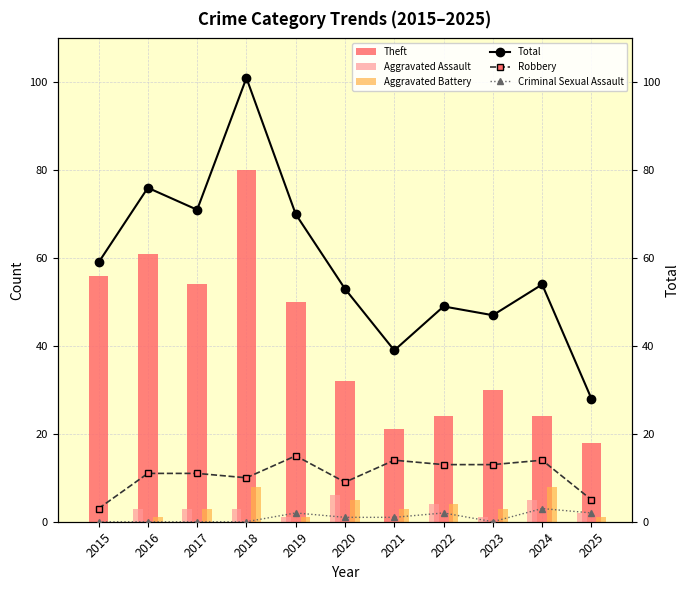

Reading left to right, transcribe all the data shown in this chart.

Theft: 2015=56	2016=61	2017=54	2018=80	2019=50	2020=32	2021=21	2022=24	2023=30	2024=24	2025=18
Aggravated Assault: 2015=0	2016=3	2017=3	2018=3	2019=1	2020=6	2021=0	2022=4	2023=1	2024=5	2025=2
Aggravated Battery: 2015=0	2016=1	2017=3	2018=8	2019=1	2020=5	2021=3	2022=4	2023=3	2024=8	2025=1
Total: 2015=59	2016=76	2017=71	2018=101	2019=70	2020=53	2021=39	2022=49	2023=47	2024=54	2025=28
Robbery: 2015=3	2016=11	2017=11	2018=10	2019=15	2020=9	2021=14	2022=13	2023=13	2024=14	2025=5
Criminal Sexual Assault: 2015=0	2016=0	2017=0	2018=0	2019=2	2020=1	2021=1	2022=2	2023=0	2024=3	2025=2